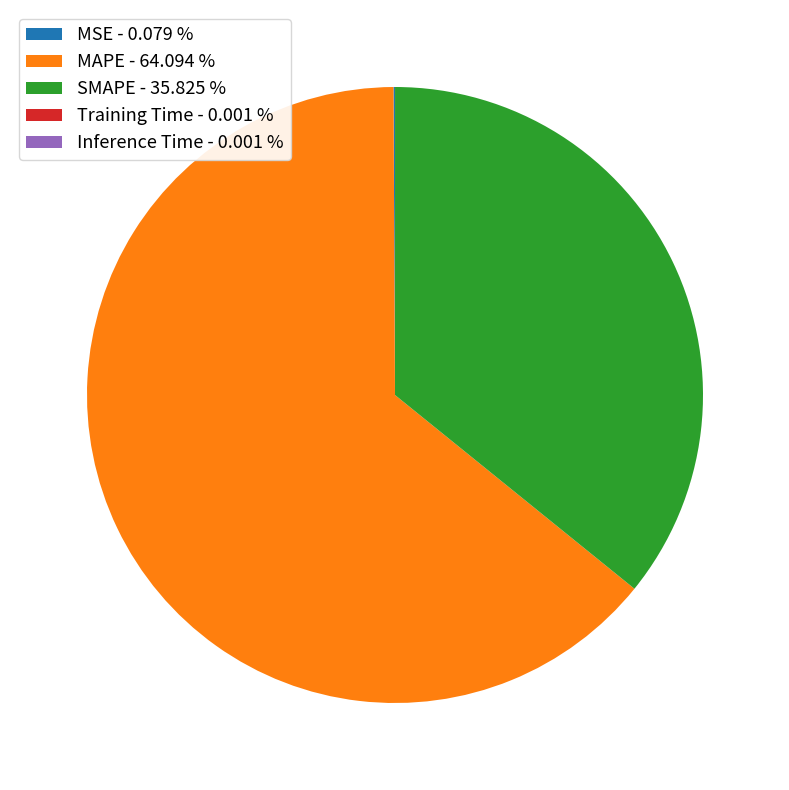

Does SMAPE - 35.825 % account for over 50% of the chart?

No